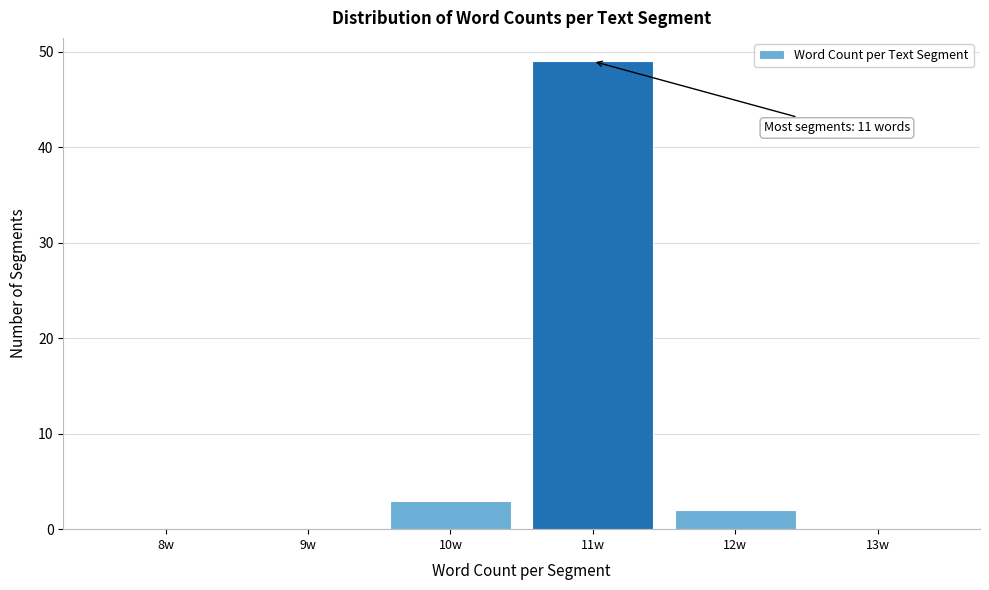

Reading left to right, extract all data points from this chart.

8w=0	9w=0	10w=3	11w=49	12w=2	13w=0